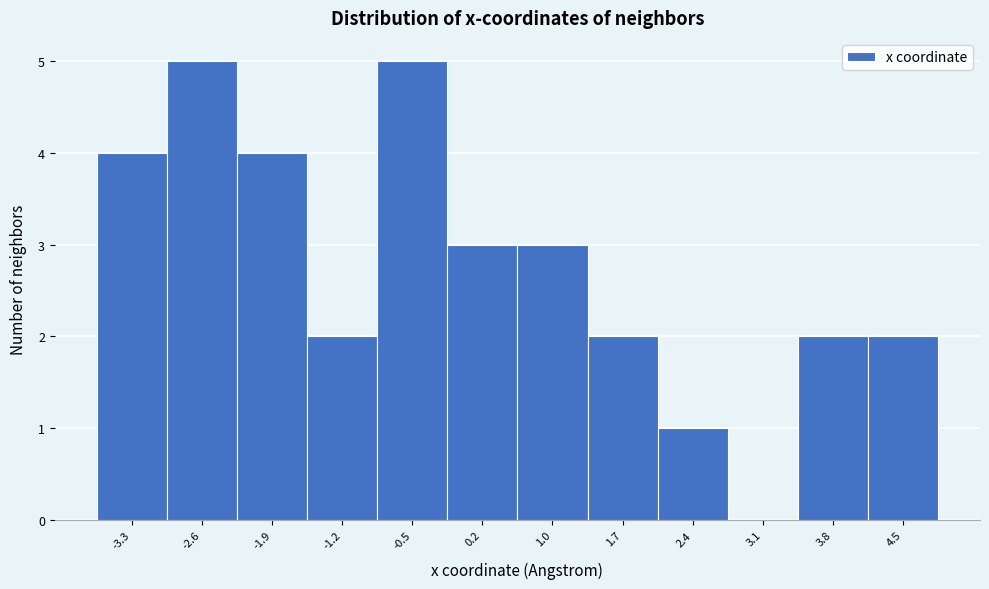

Reading left to right, transcribe this chart: for each bar, give the range it covers on the x-axis and its height. Neither the bar edges nor the heights are printed on the chart, so give them approximately, as read against the axes.

-3.7 to -3.0: 4
-3.0 to -2.3: 5
-2.3 to -1.5: 4
-1.5 to -0.8: 2
-0.8 to -0.1: 5
-0.1 to 0.6: 3
0.6 to 1.3: 3
1.3 to 2.0: 2
2.0 to 2.7: 1
2.7 to 3.5: 0
3.5 to 4.2: 2
4.2 to 4.9: 2